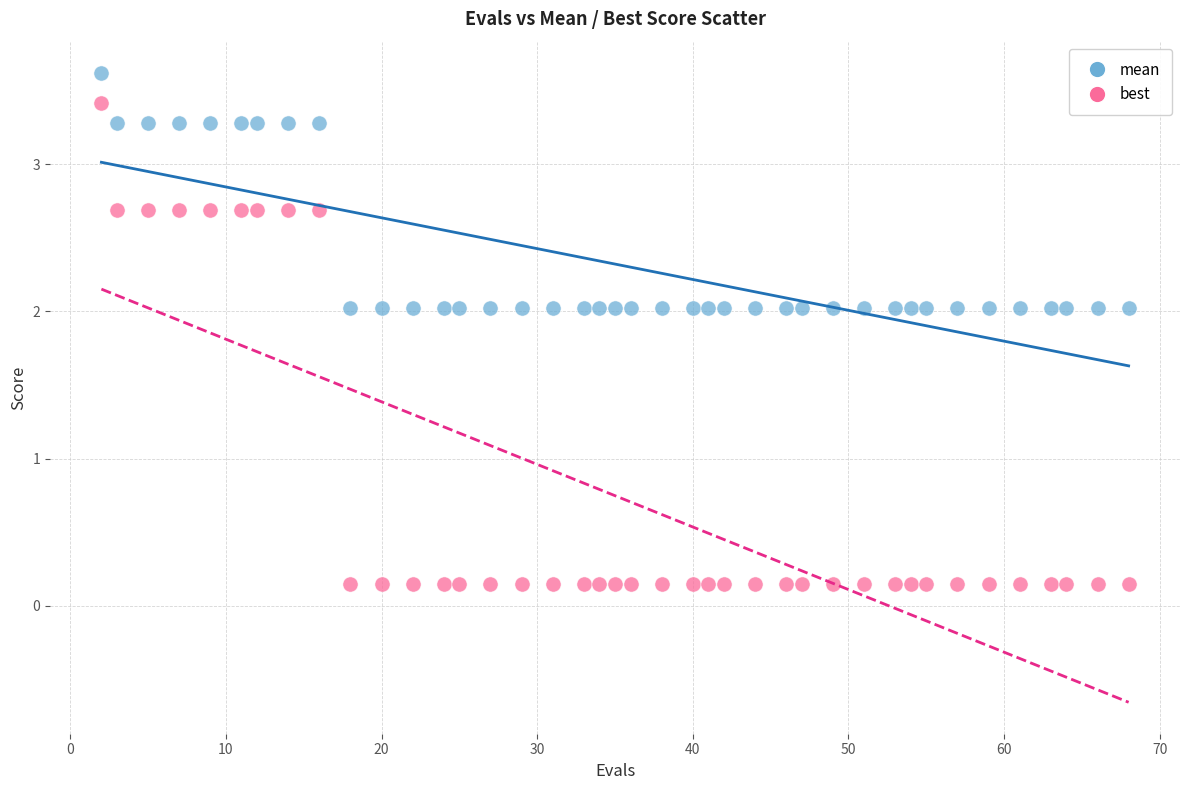

Across all data points, what is the range of X values (max minus min)?

66.0